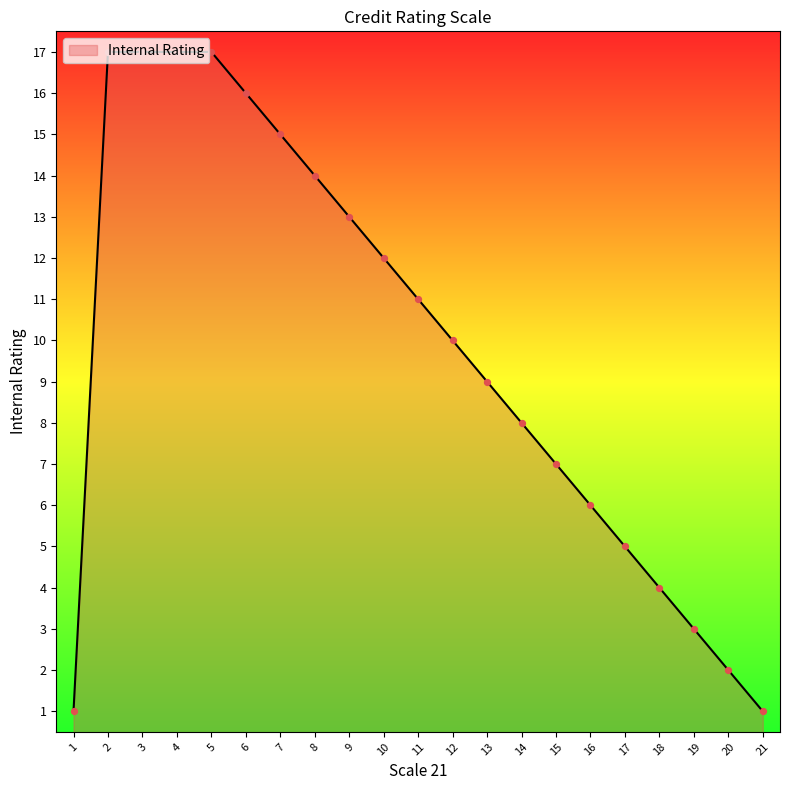

Between 20 and 18, which is larger?

18